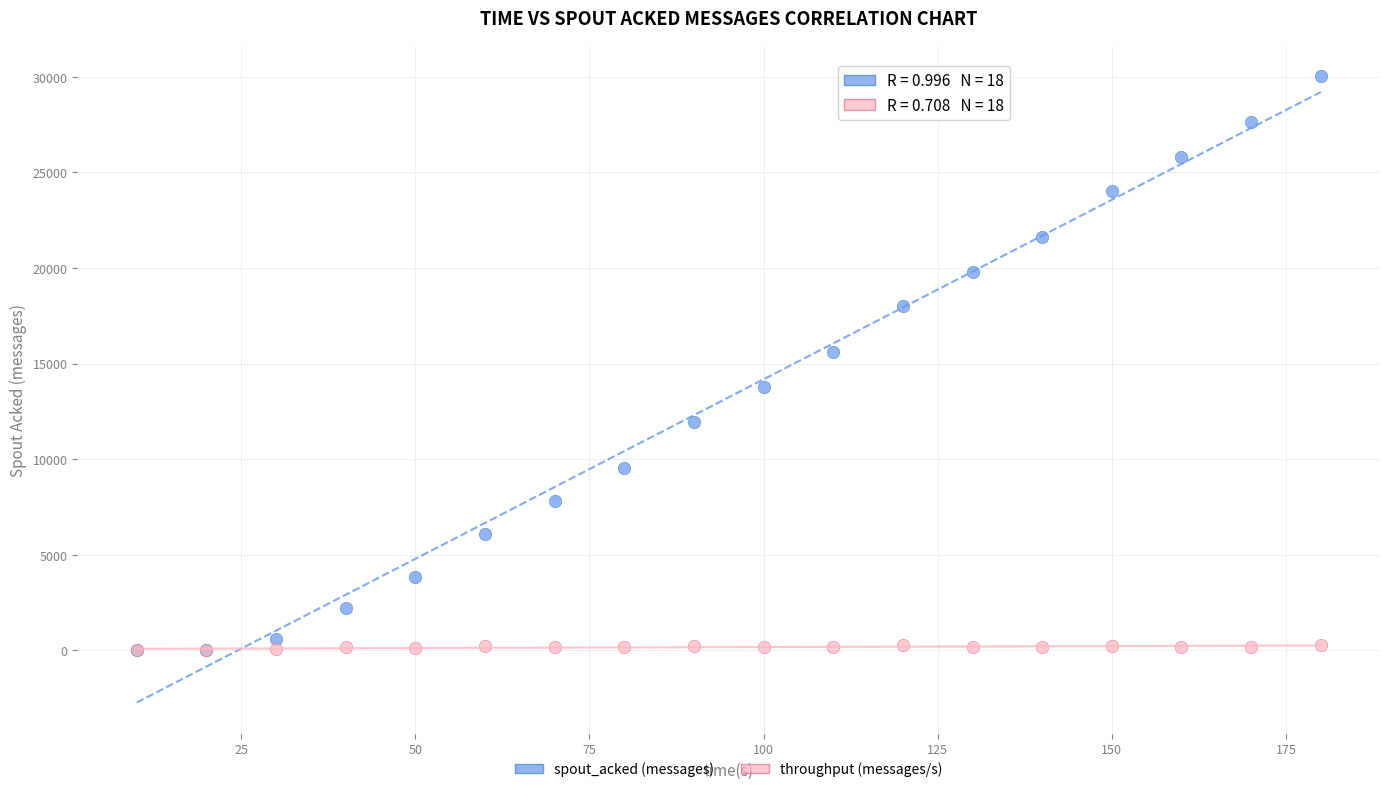

Across all series, what Y value is closest to 15010?

15580